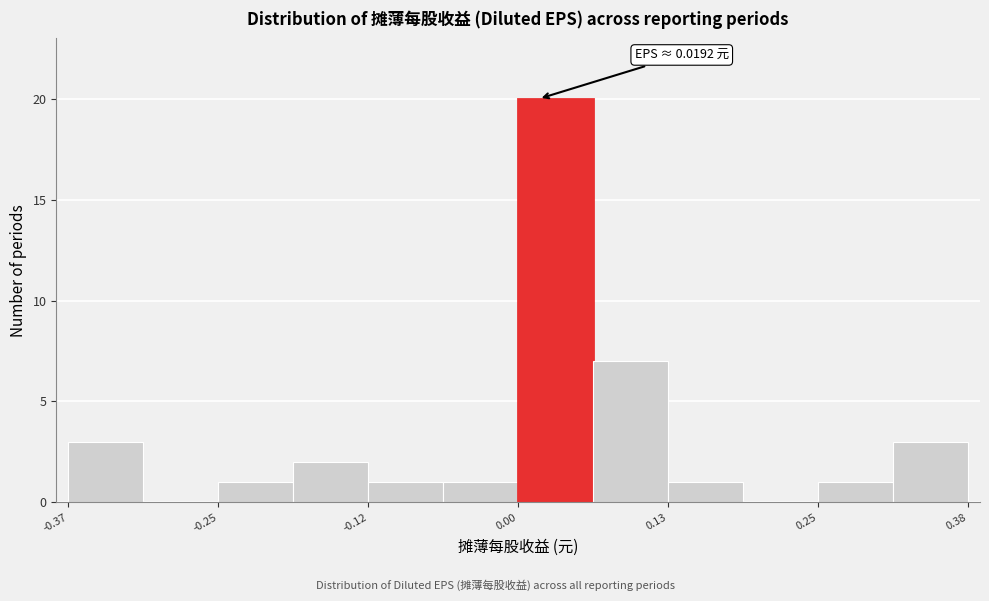

Read against the x-axis, roughly where is the centre of the tallest bar?

0.04